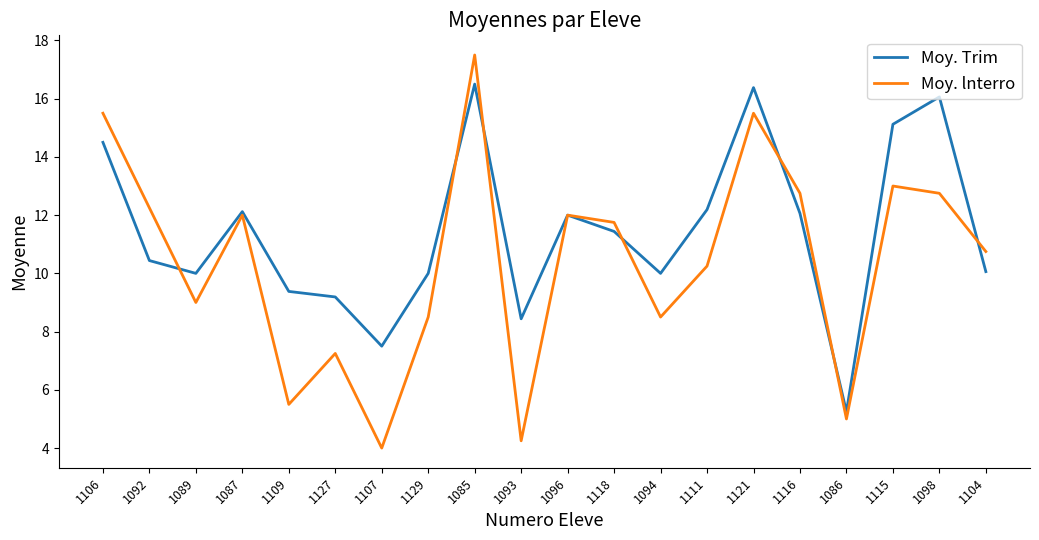

Rank the series at 1104 from highest to lowest value.

Moy. lnterro, Moy. Trim